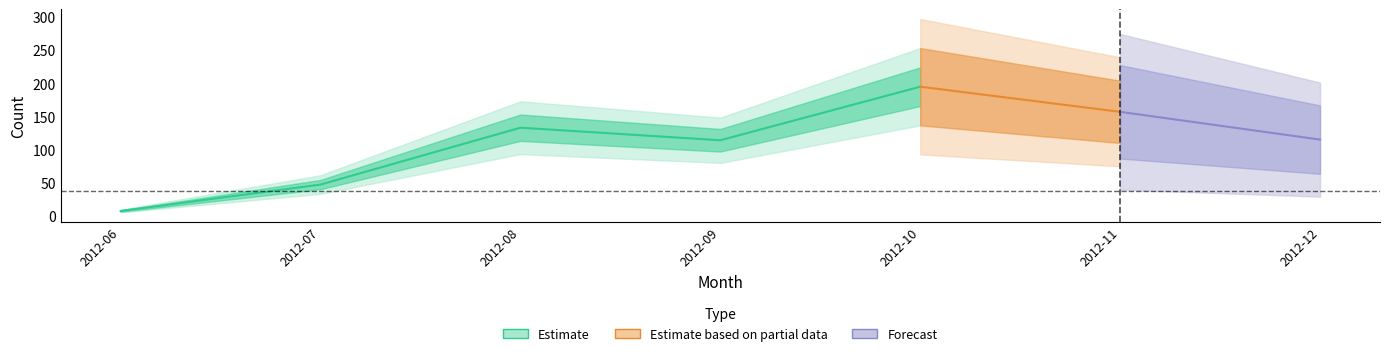

How many points are lower than both their immediate neighbors (excluding endpoints)?

1